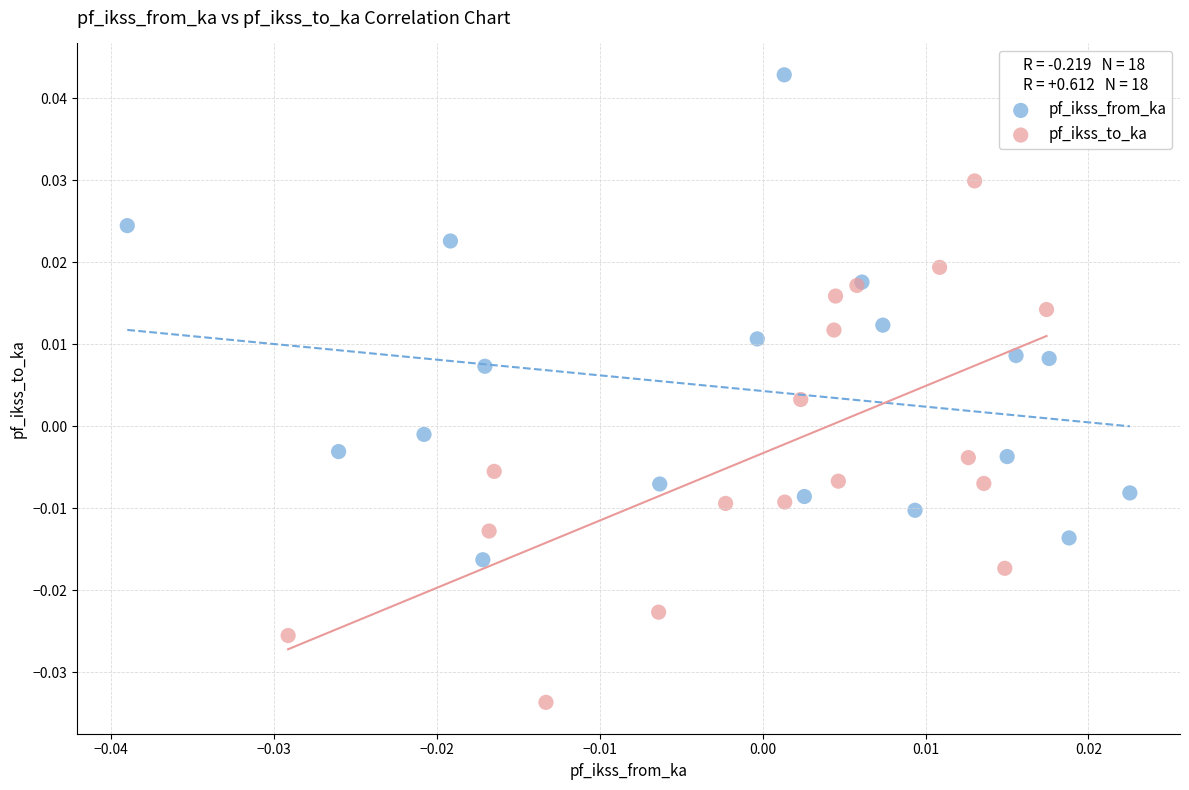

Which series reaches the minimum Y coordinate?

pf_ikss_to_ka